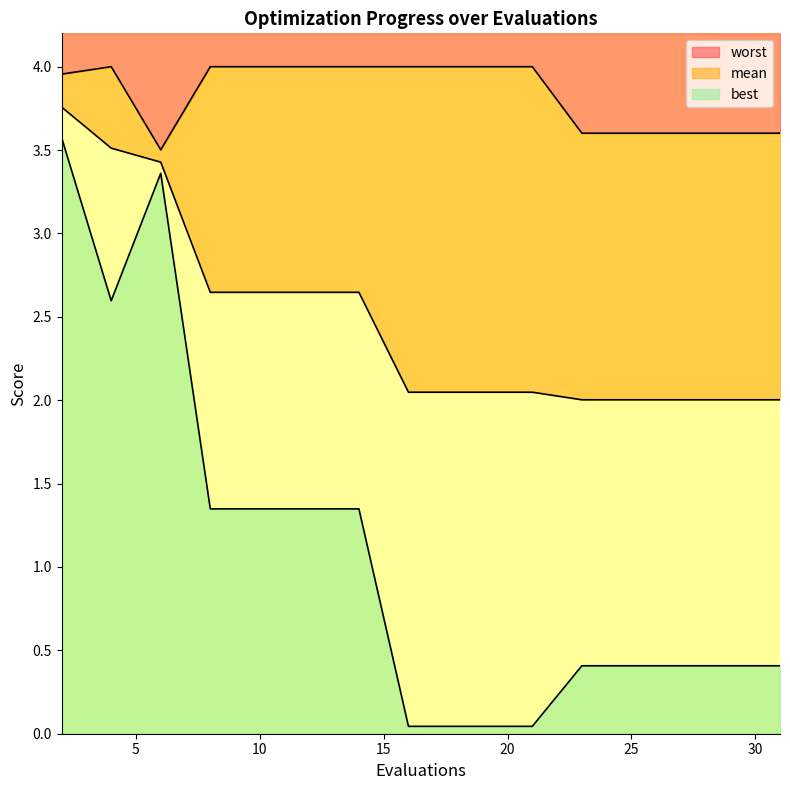

What is the difference between the maximum and second lowest values in the worst series?

0.4